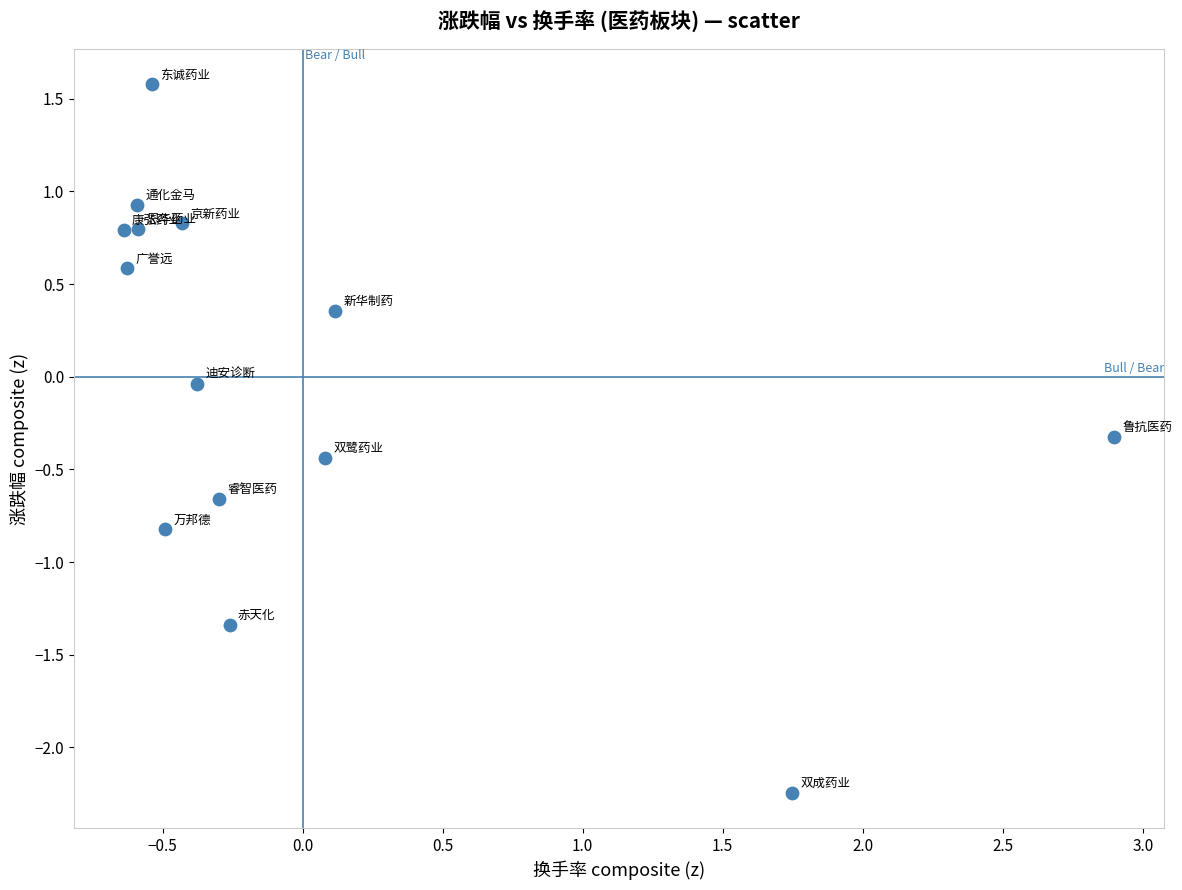

What is the range of X values (max minus min)?

3.5